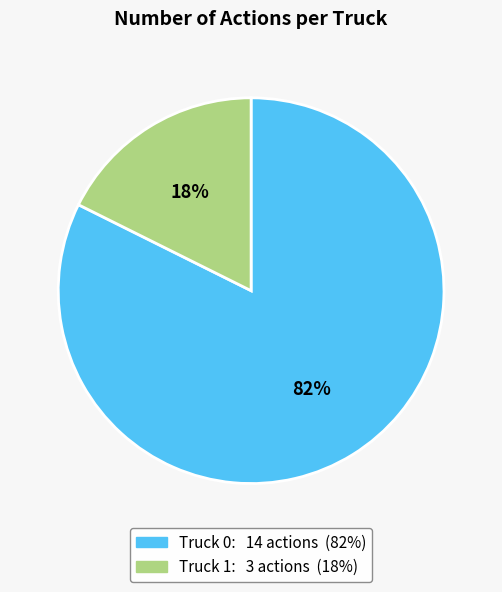

To the nearest percent, what percentage of the pie is Truck 1?

18%